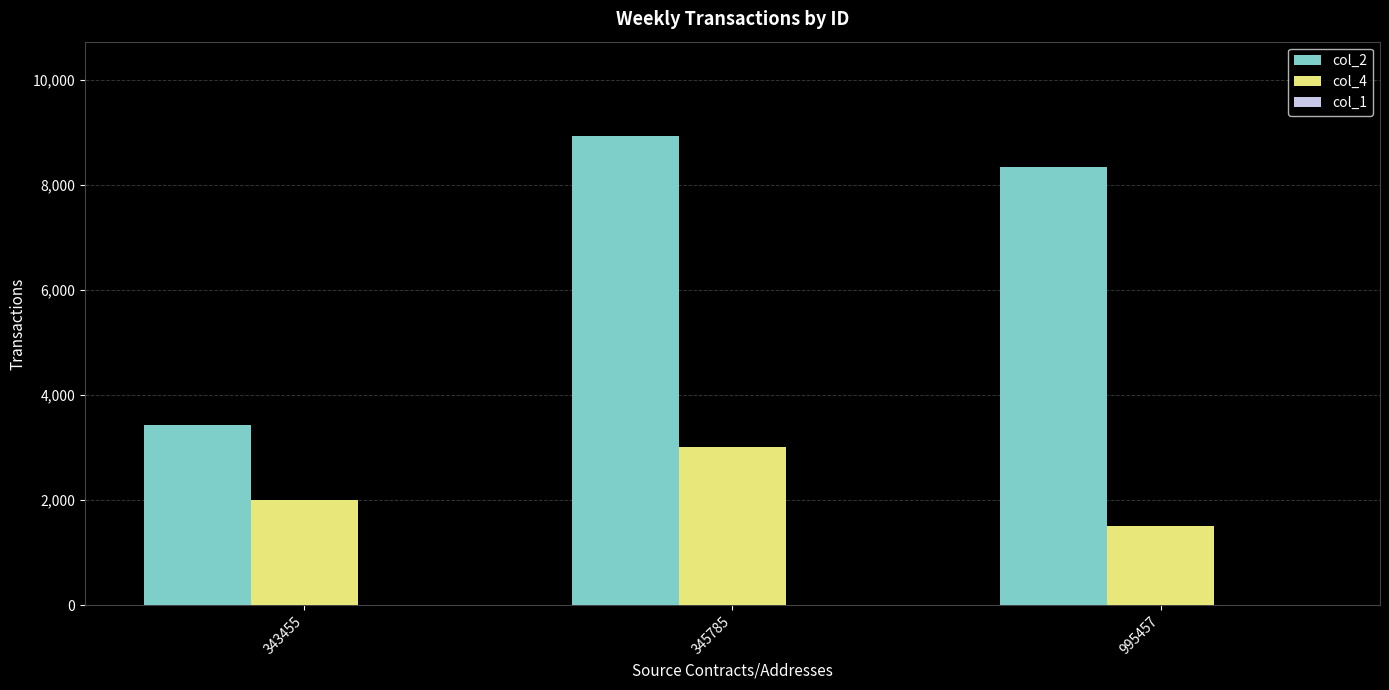

What is the maximum value shown in the chart?

8934